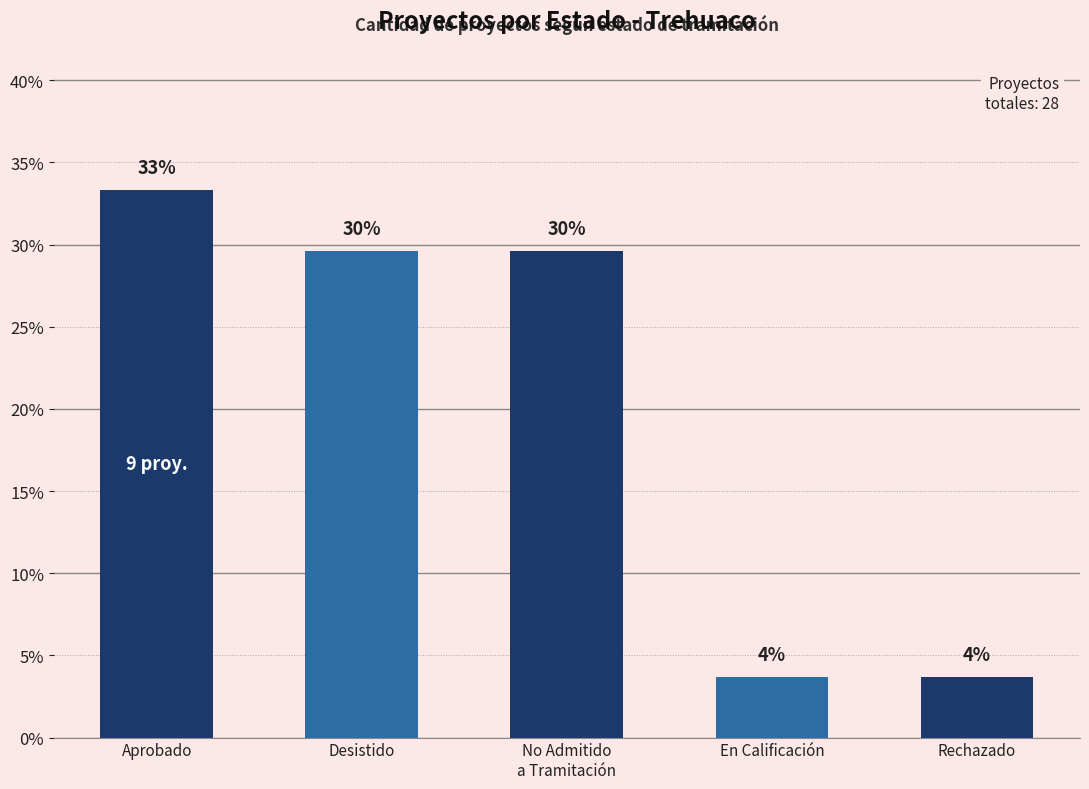

List the labels in order of value, largest first.

Aprobado, Desistido, No Admitido
a Tramitación, En Calificación, Rechazado